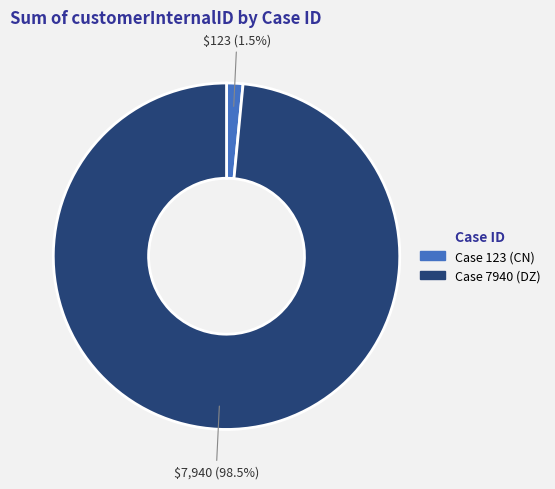

Is there any slice that represents more than half of the pie?

Yes